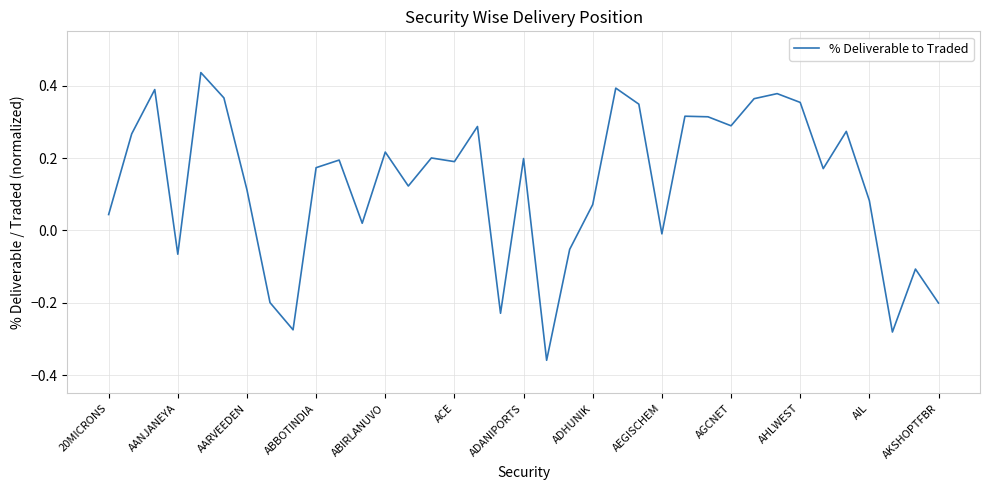

What is the difference between the maximum and minimum values?

0.8